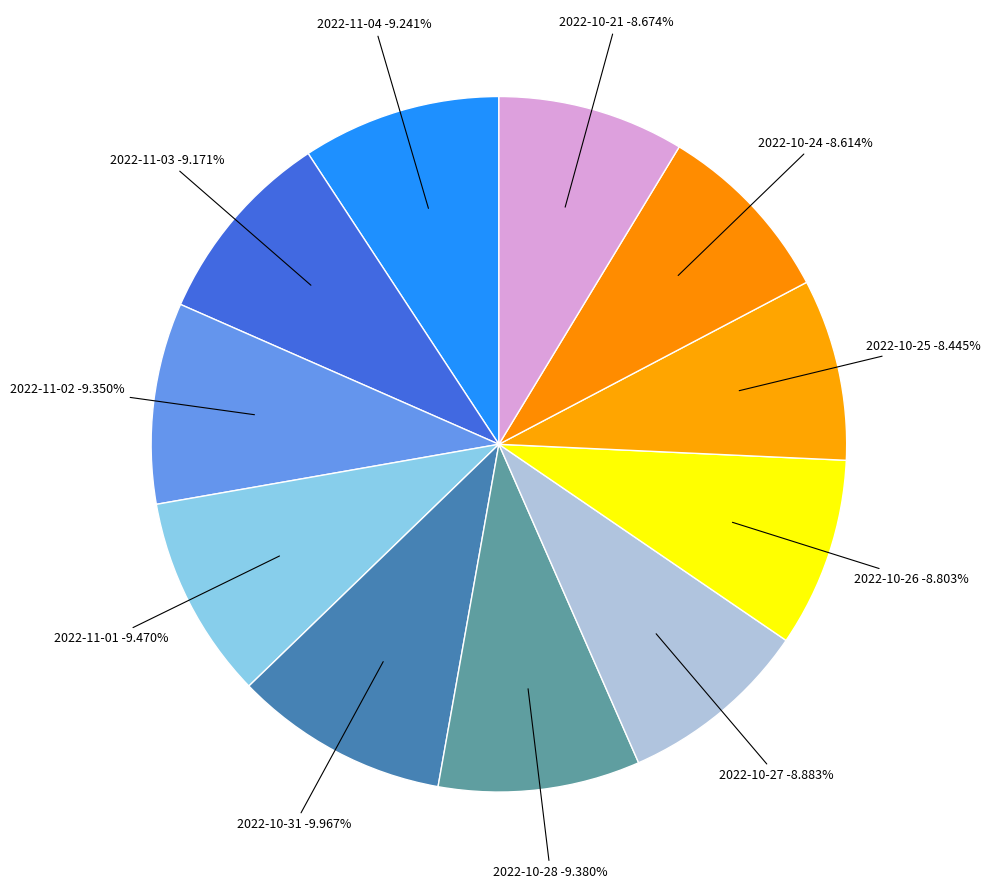

Combined, do 2022-10-31 and 2022-10-27 account for over 50%?

No